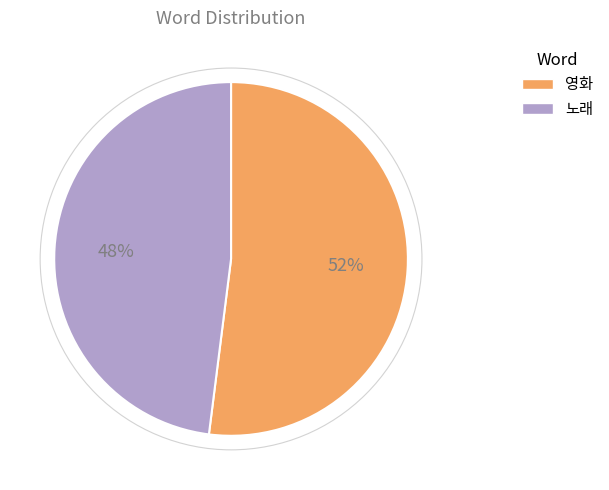

To the nearest percent, what is the combined percentage of 영화 and 노래?

100%